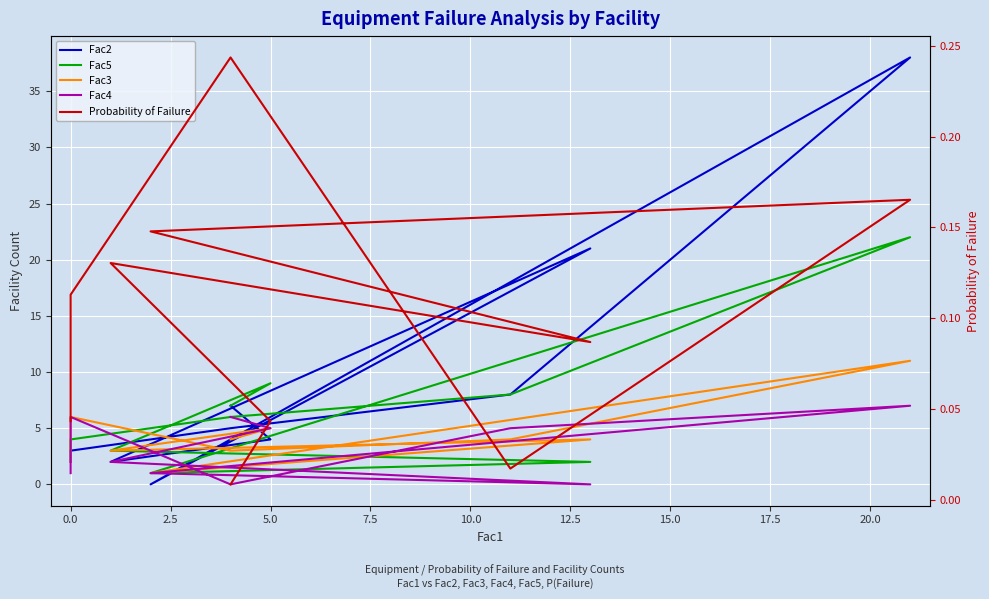

Does the chart display data point markers on the line(s)?

No